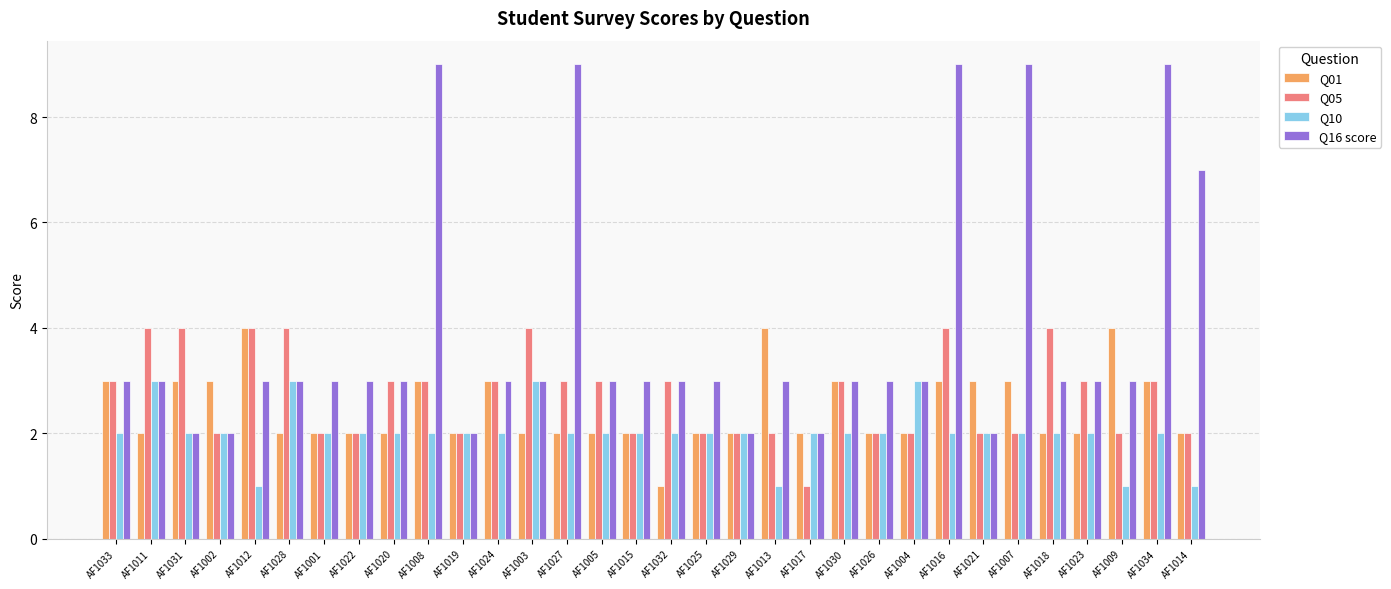

Read the Q05 value at AF1022.

2